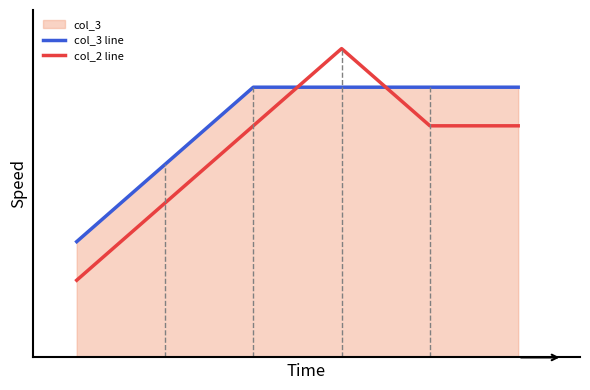

True or false: col_3 line has a value of 5.0 at 3.

False